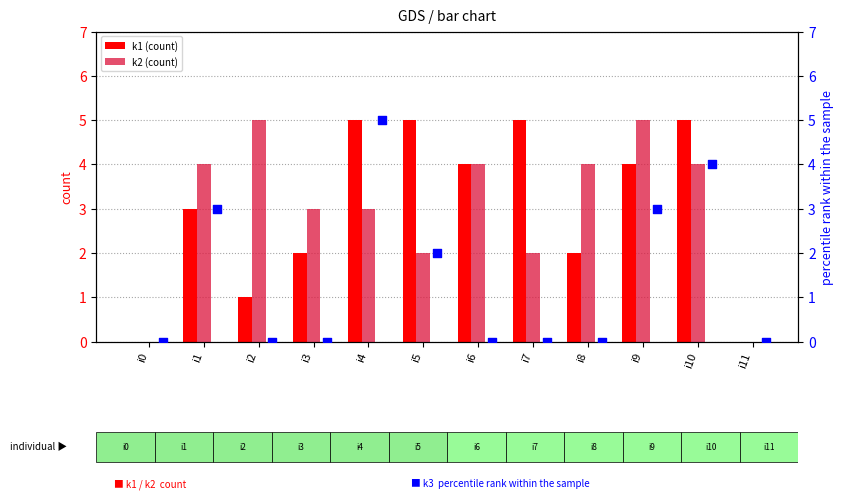

Which series has the largest total across all categories?

k1